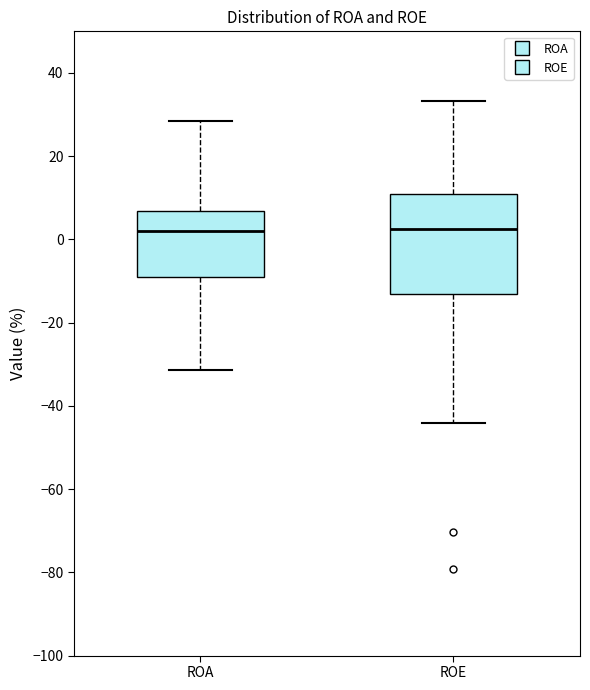

Which box is the tallest, from its lower edge to its upper edge?

ROE